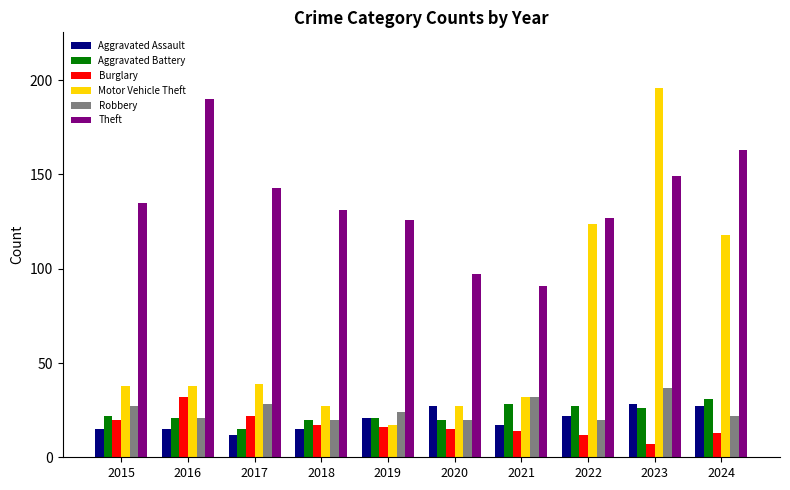

How many data points in Theft are less than 135?

5